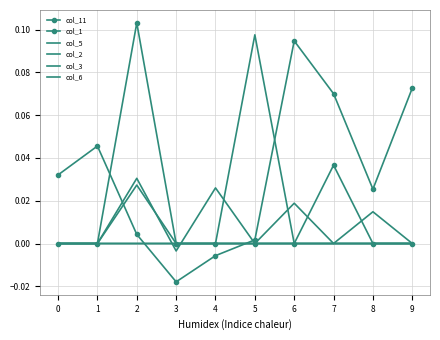

True or false: col_1 has a value of 0.0 at 3.

True